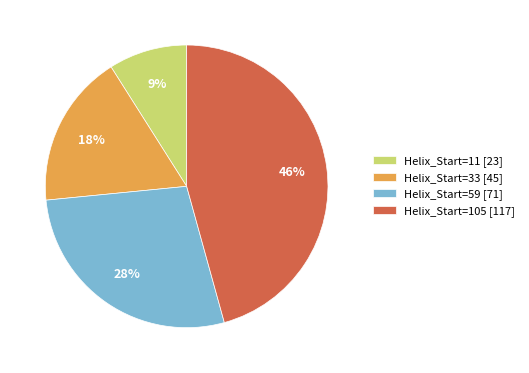

What is the largest slice in the pie chart?

Helix_Start=105